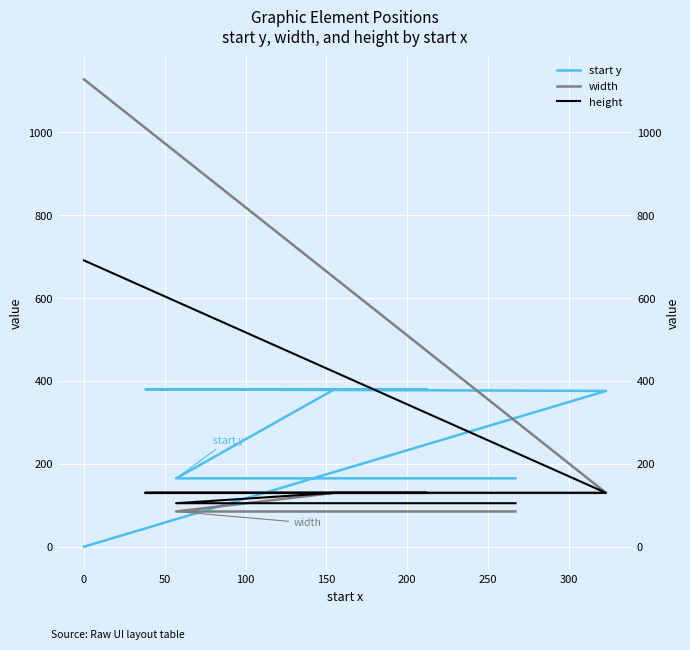

The value of height at 100 is 174. True or false?

False